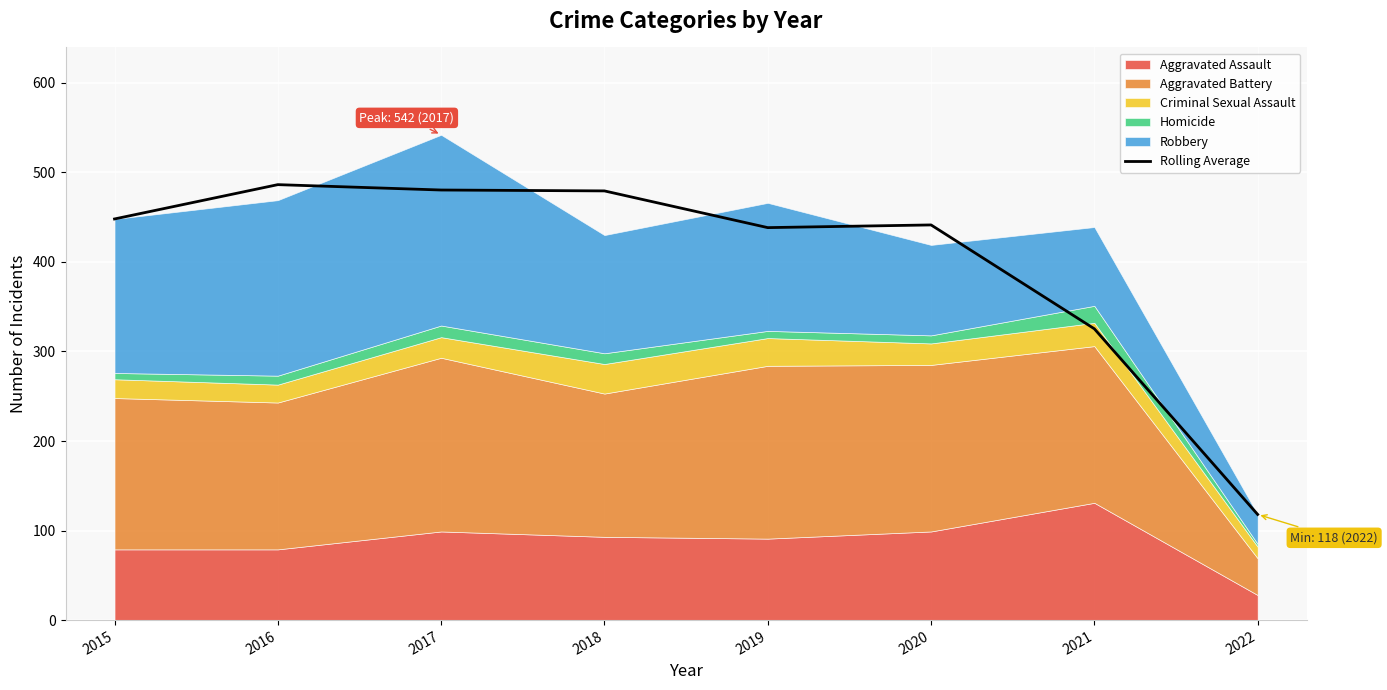

How many lines are shown in the chart?

1